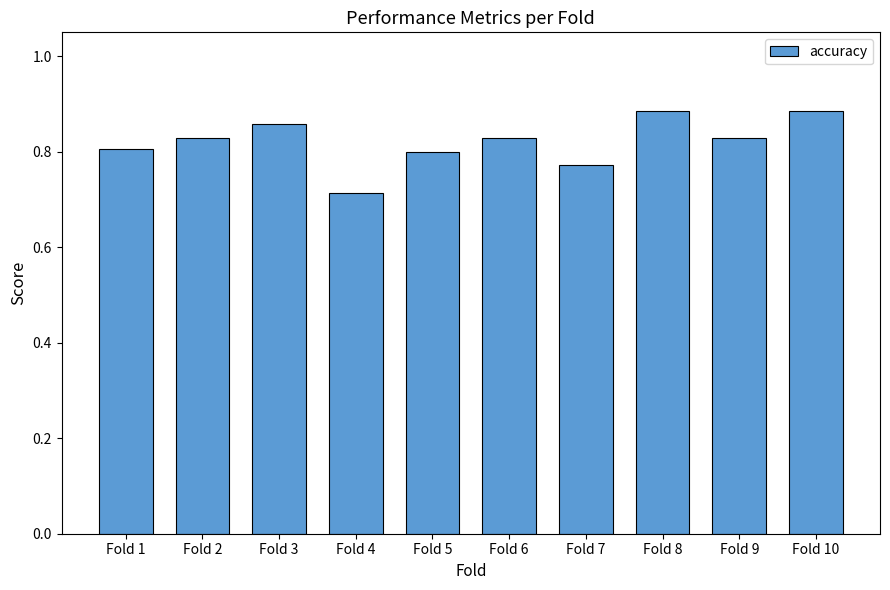

Which label corresponds to the smallest value in the chart?

Fold 4